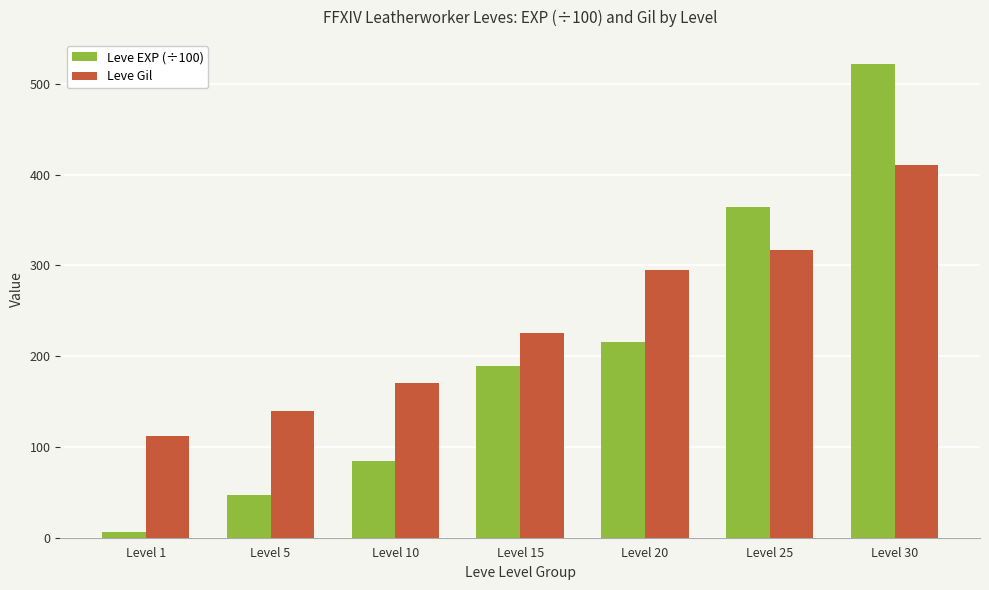

At Level 10, list the series in order from smallest to largest.

Leve EXP (÷100), Leve Gil